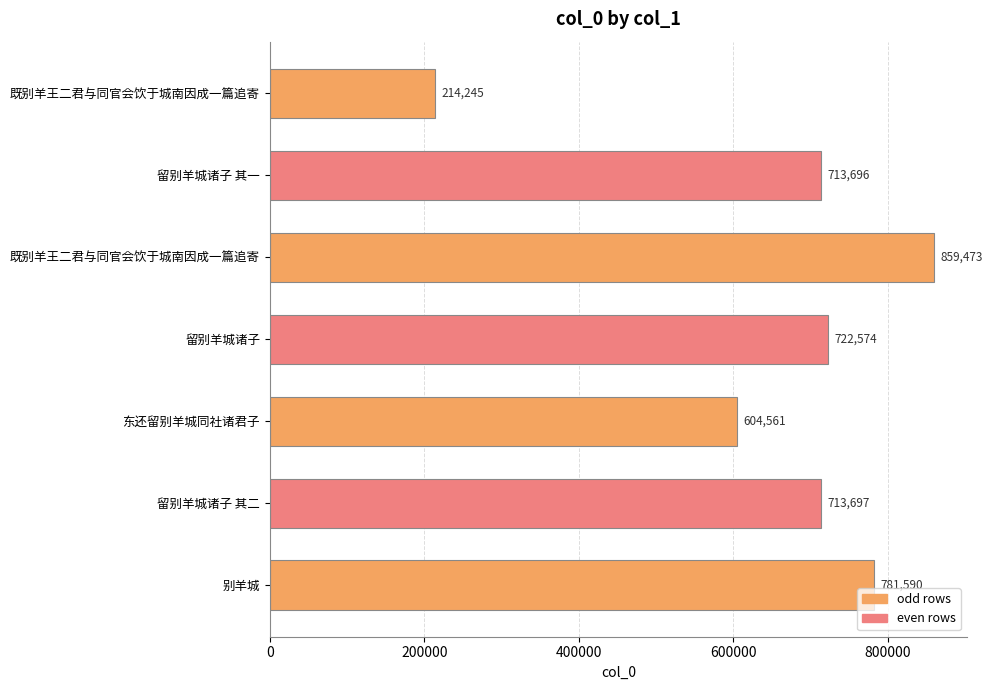

What is the difference between the maximum and minimum values?

645228